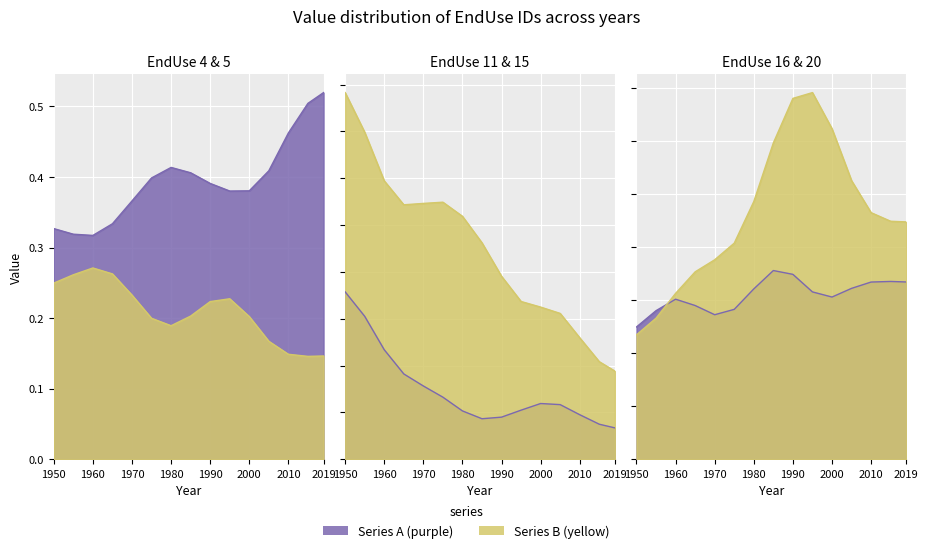

How many interior local valleys does the EndUse_15 series have?

3